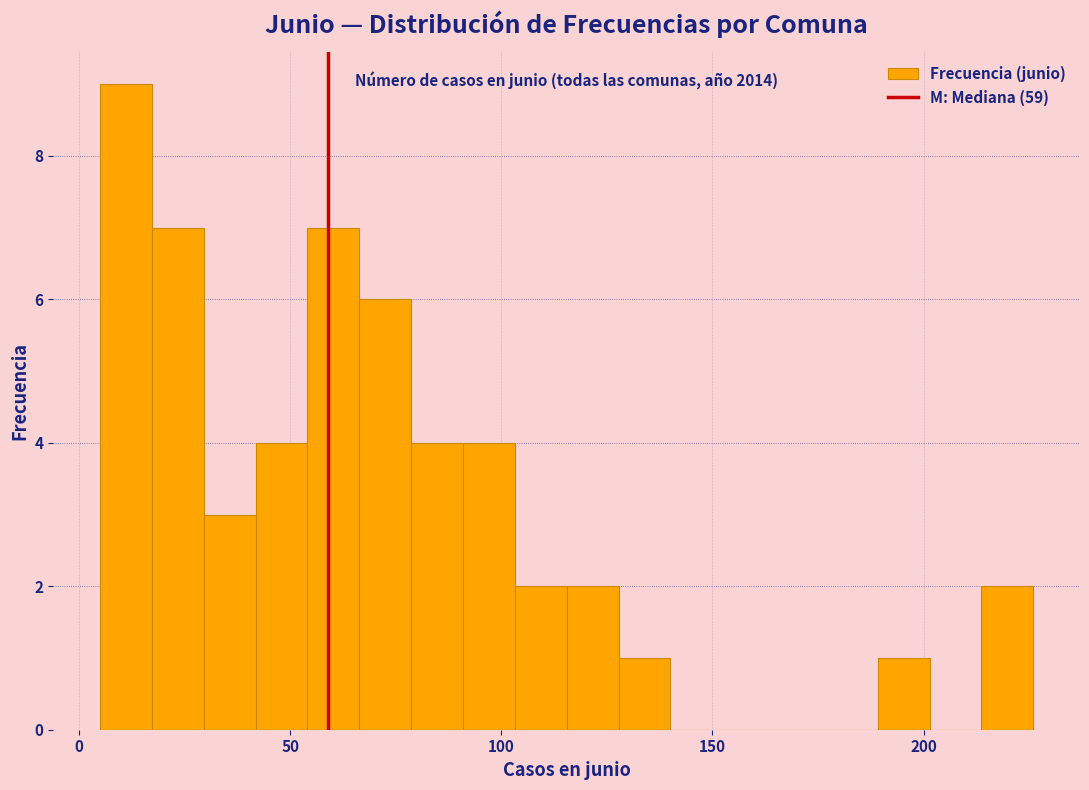

Around what value on the x-axis is the tallest bar? Give the approximate position of its centre, as read against the axis.

10